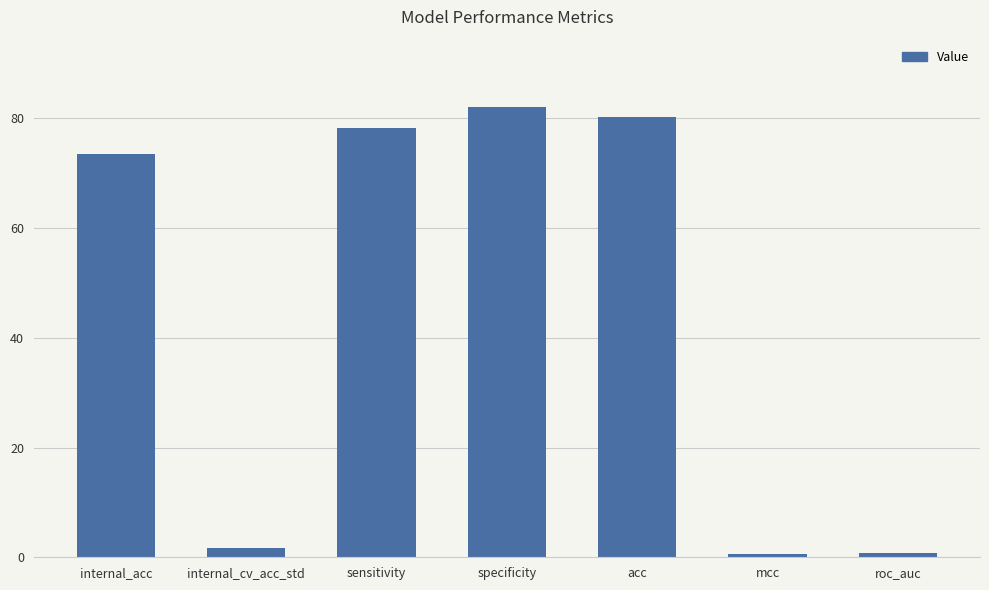

What is the label of the 7th bar from the right?

internal_acc